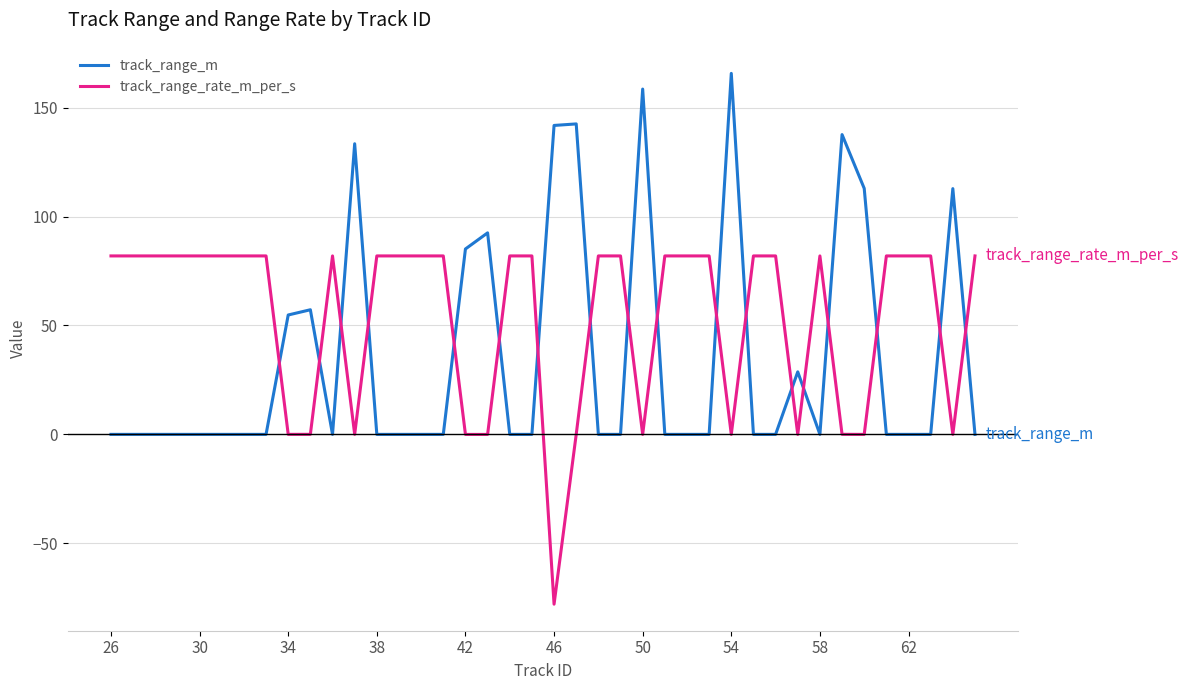

Which series has the largest total across all categories?

track_range_rate_m_per_s